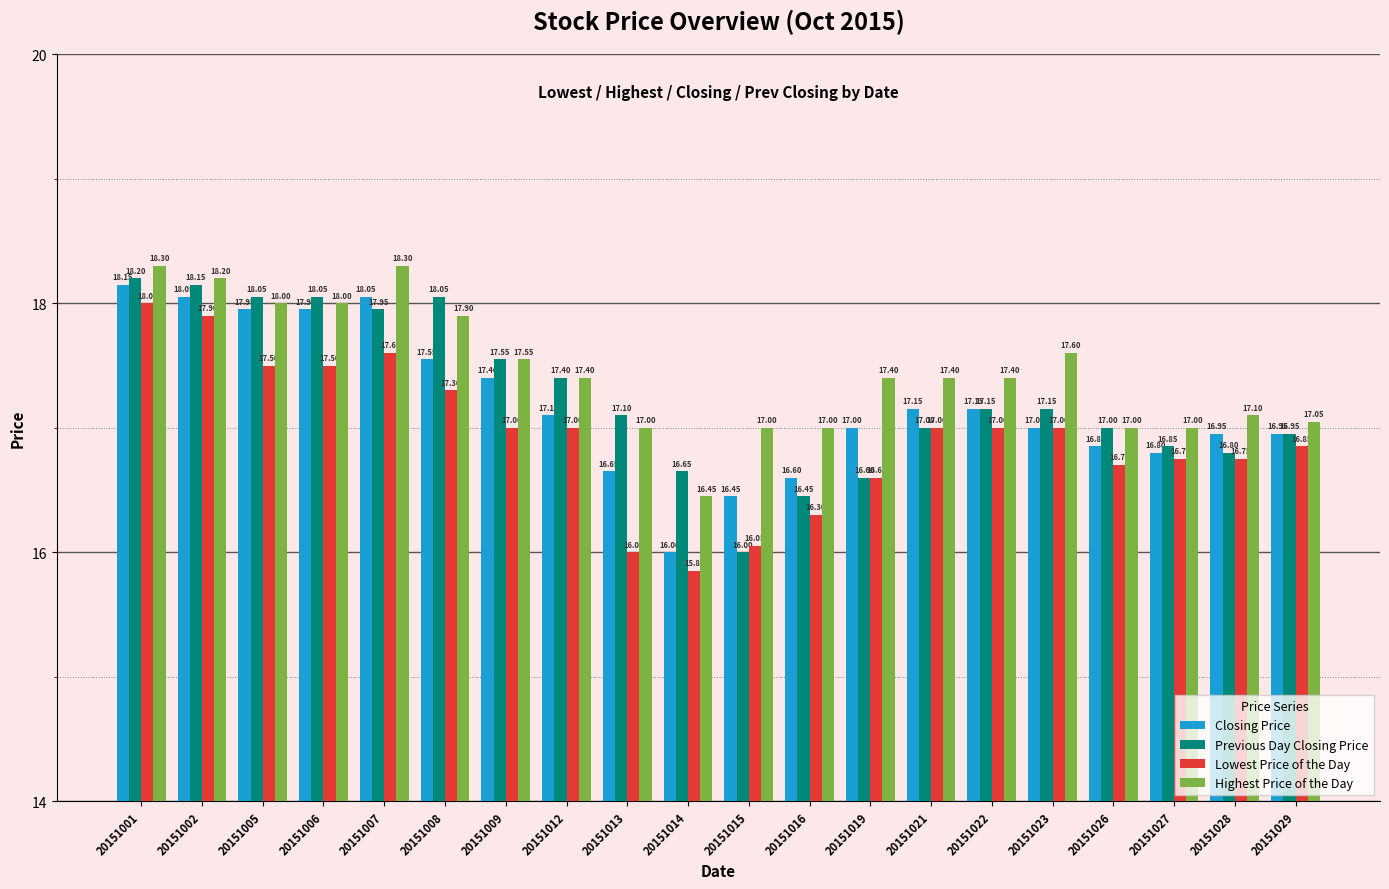

Is it true that Previous Day Closing Price equals 17.0 at 20151026?

True